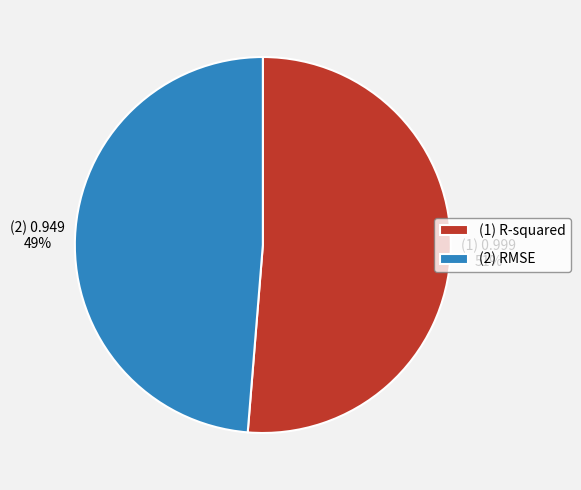

Which has a higher value, (1) R-squared or (2) RMSE?

(1) R-squared